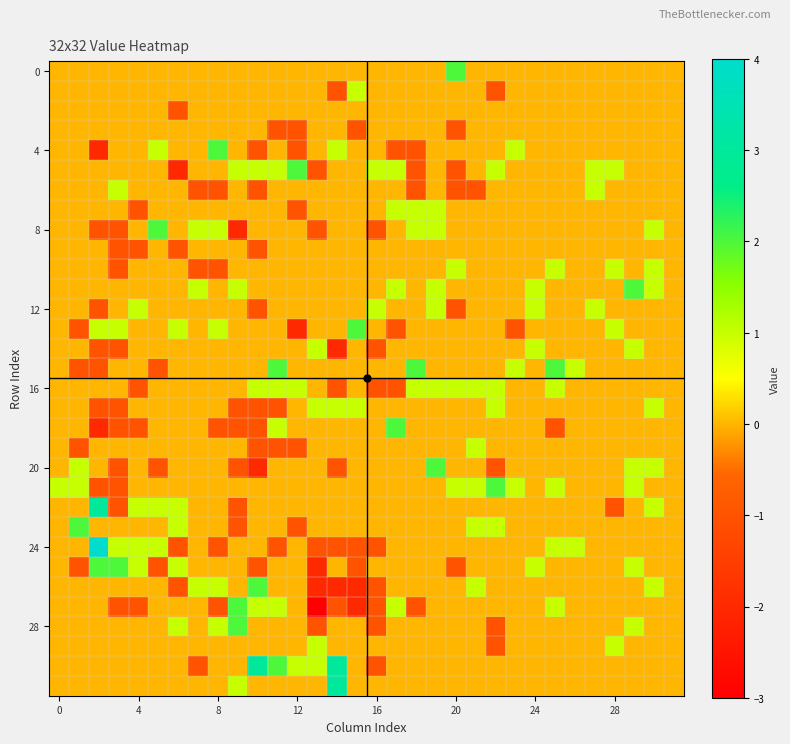

At how many categories does at least one series exceed 0?

31